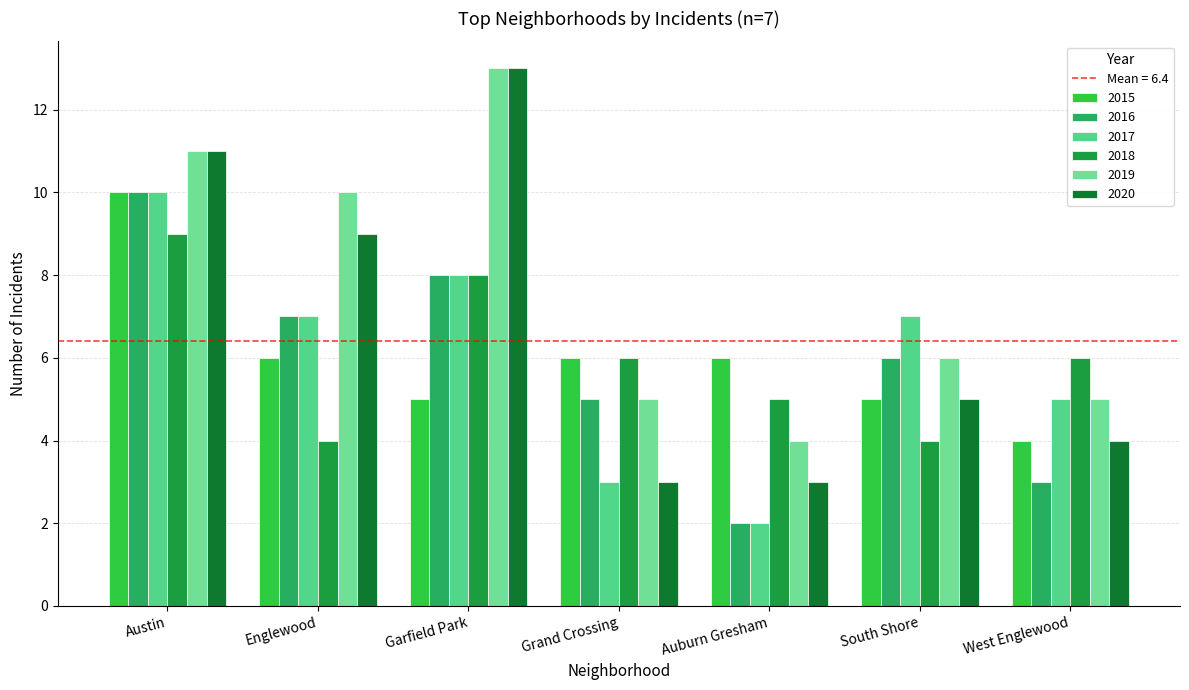

What value does the 2018 series have at Garfield Park?

8